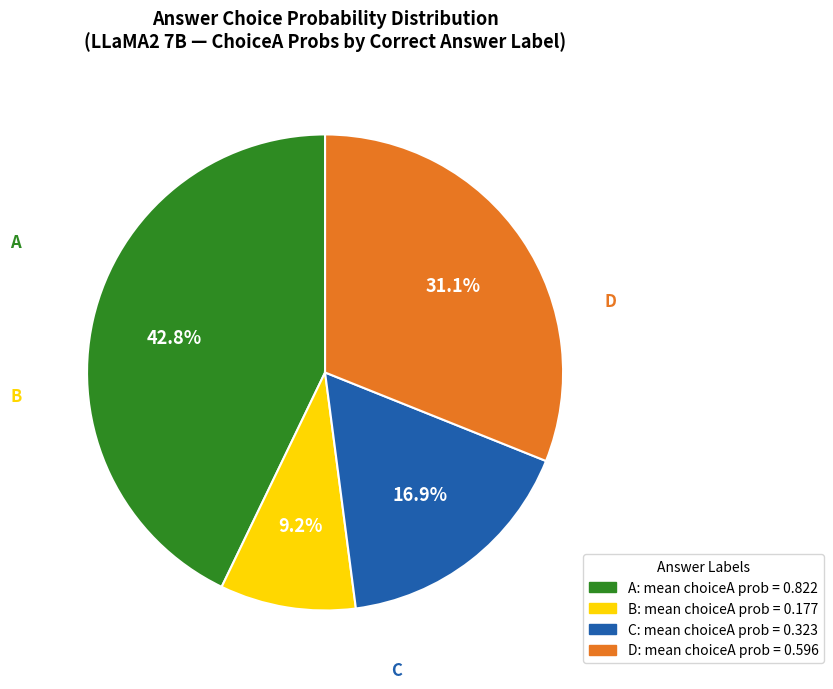

Does any single category account for the majority?

No